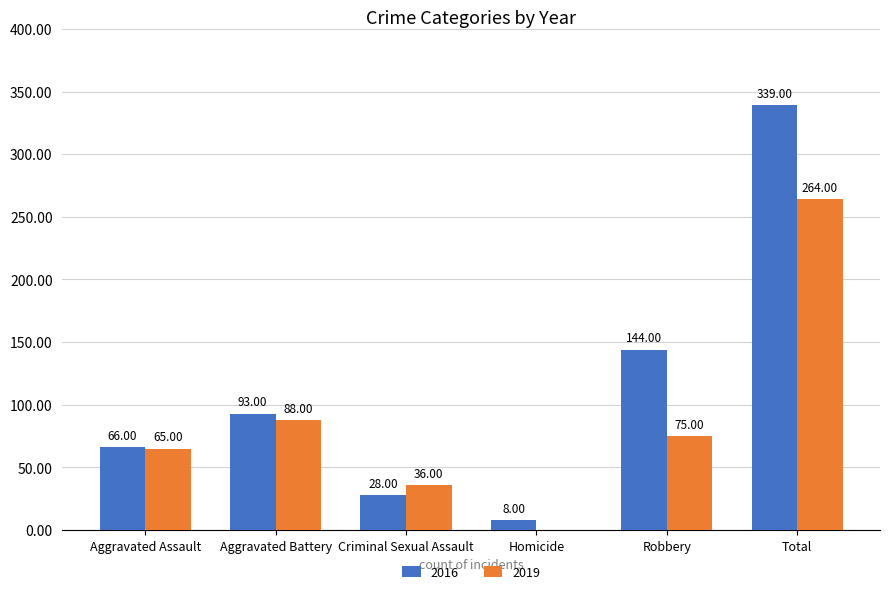

What is the sum of all 2019 values?

528